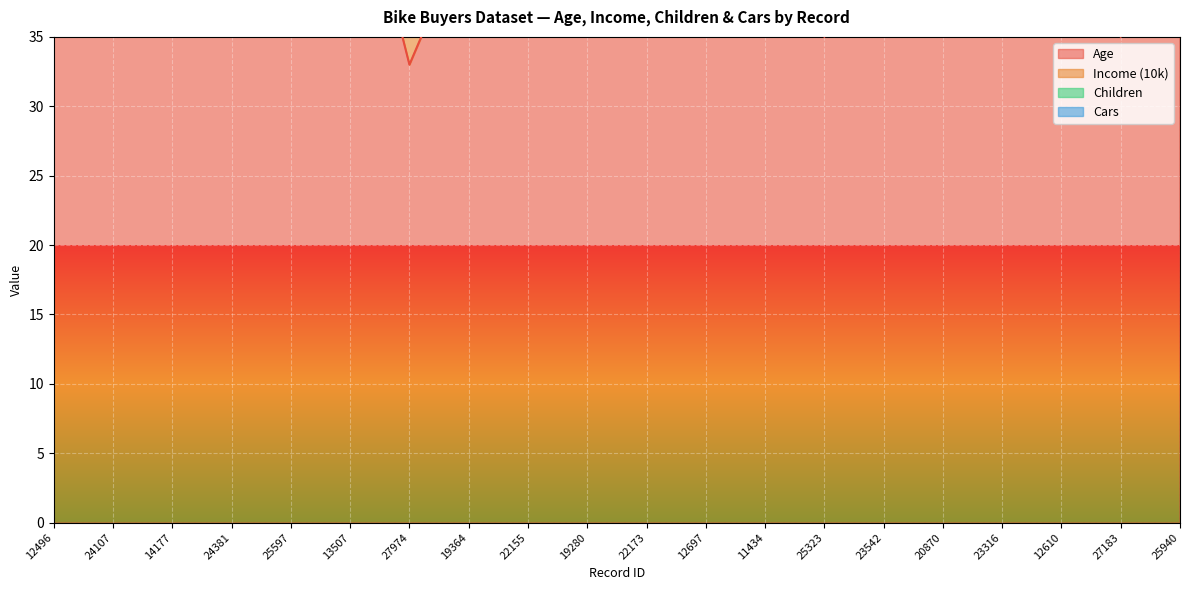

True or false: Cars and Income (10k) intersect in this chart.

False